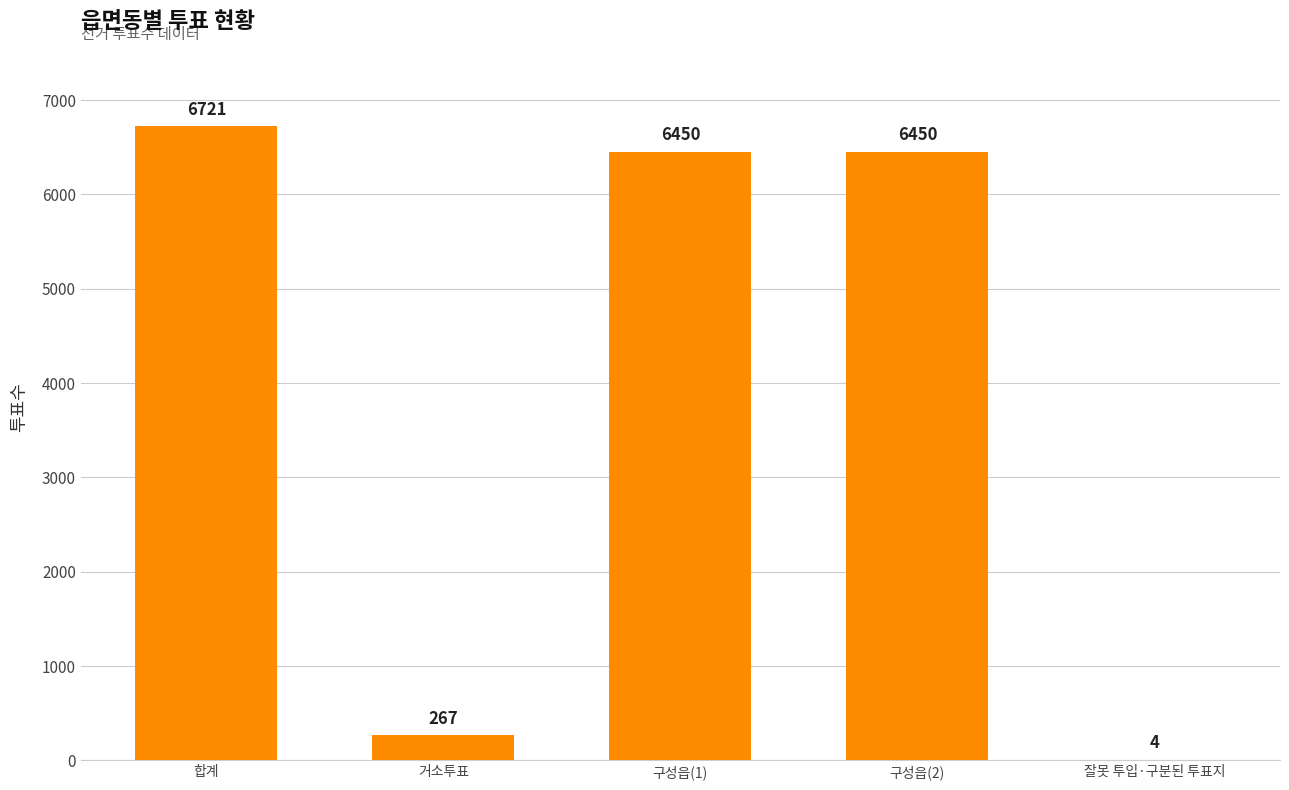

Between 거소투표 and 잘못 투입·구분된 투표지, which is larger?

거소투표